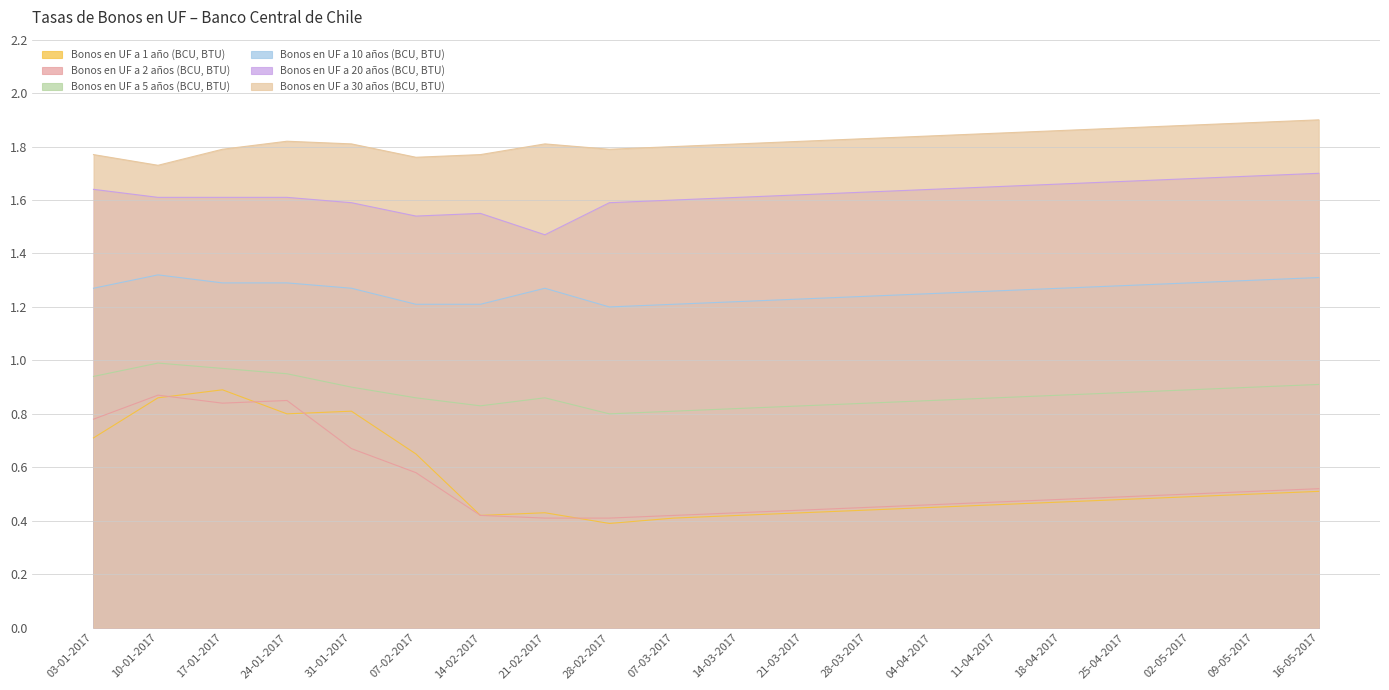

True or false: Bonos en UF a 1 año (BCU, BTU) has more than 1 points higher than both neighbors.

True